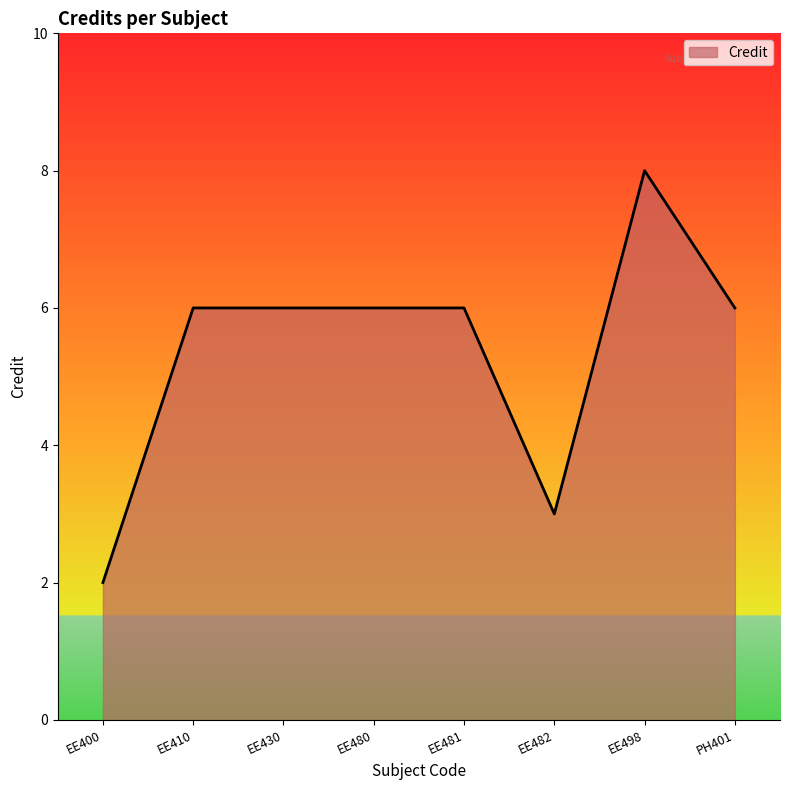

What position from the left is EE400?

1